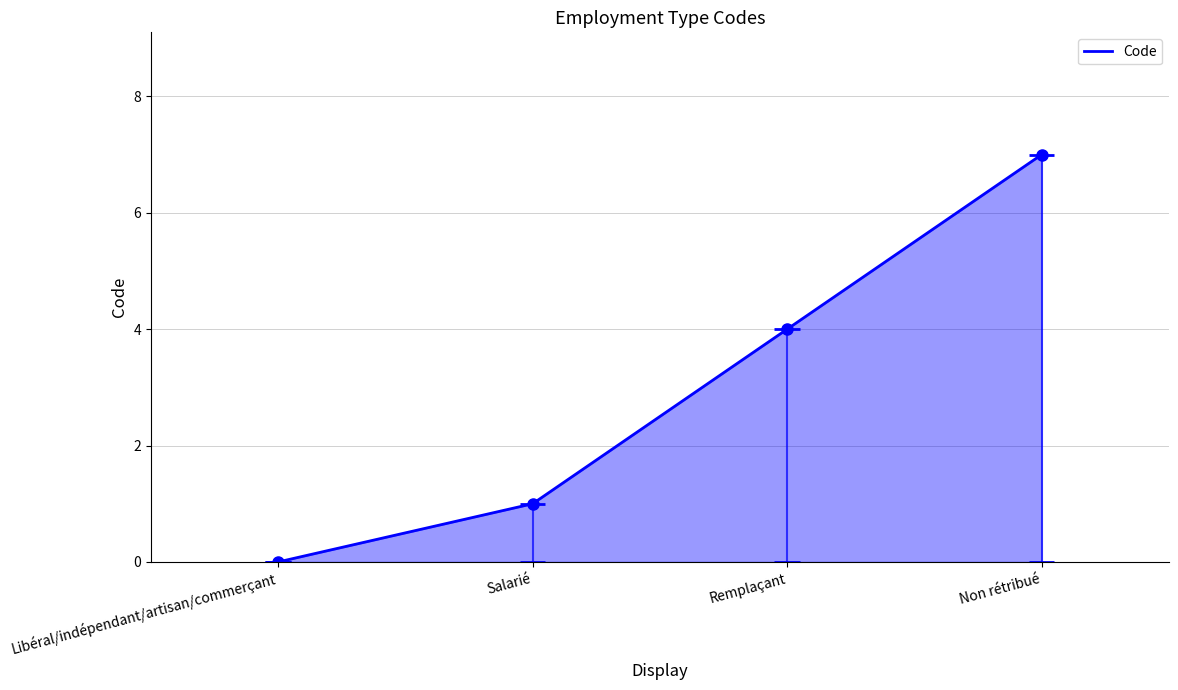

List the labels in order of value, largest first.

Non rétribué, Remplaçant, Salarié, Libéral/indépendant/artisan/commerçant